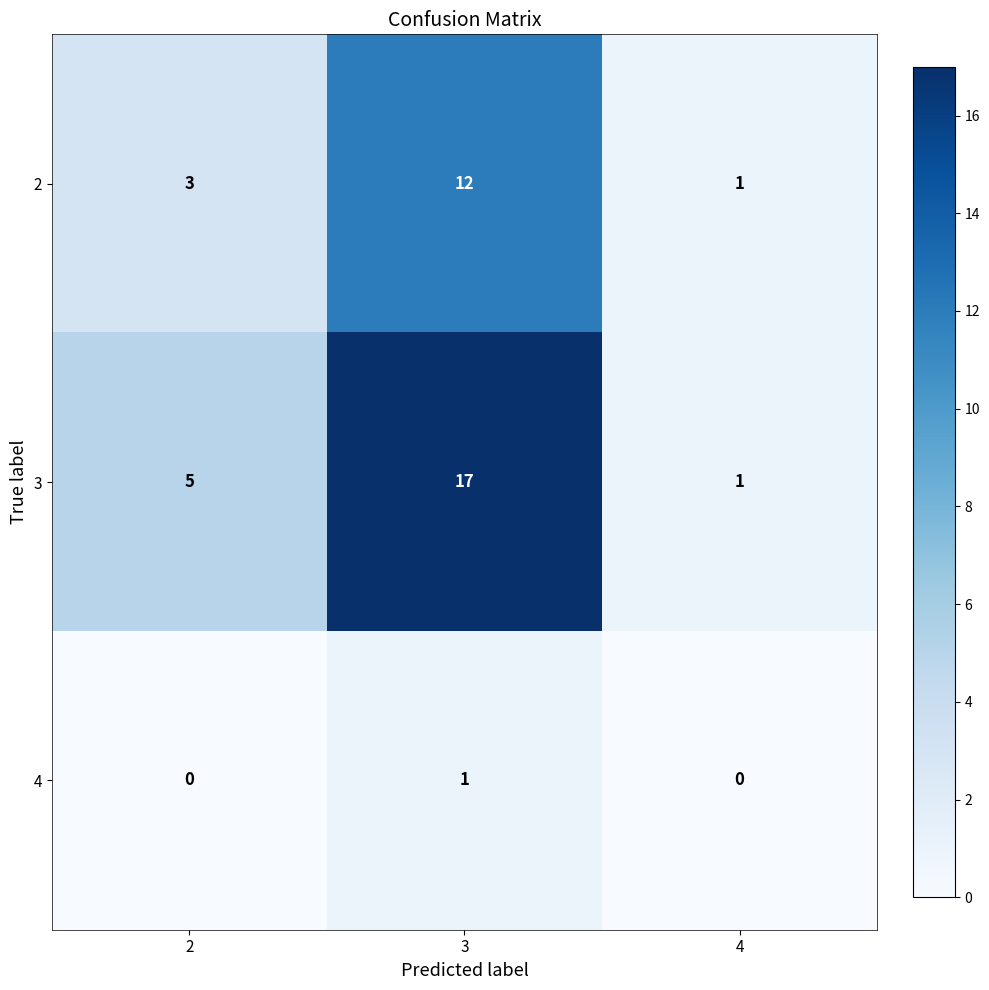

What is the greatest value displayed?

17